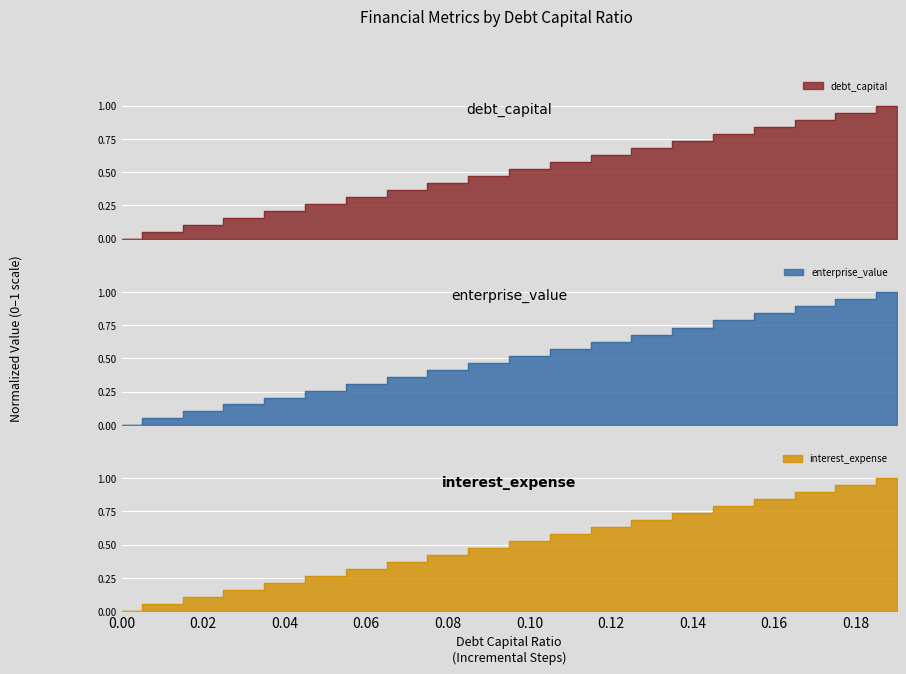

At which label does debt_capital reach its peak?

0.19